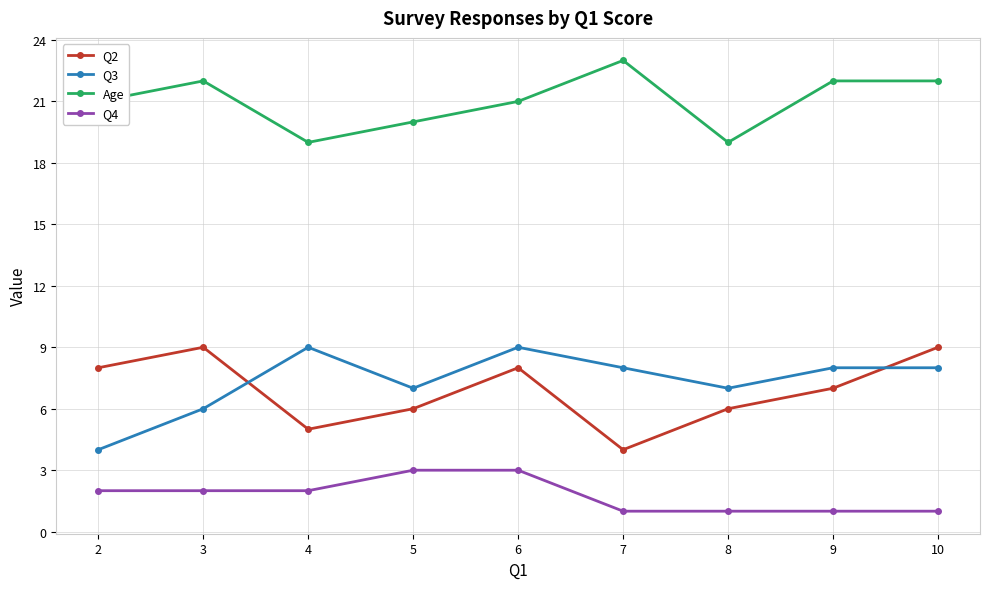

Reading left to right, transcribe all the data shown in this chart.

Q2: 8	9	5	6	8	4	6	7	9
Q3: 4	6	9	7	9	8	7	8	8
Age: 21	22	19	20	21	23	19	22	22
Q4: 2	2	2	3	3	1	1	1	1